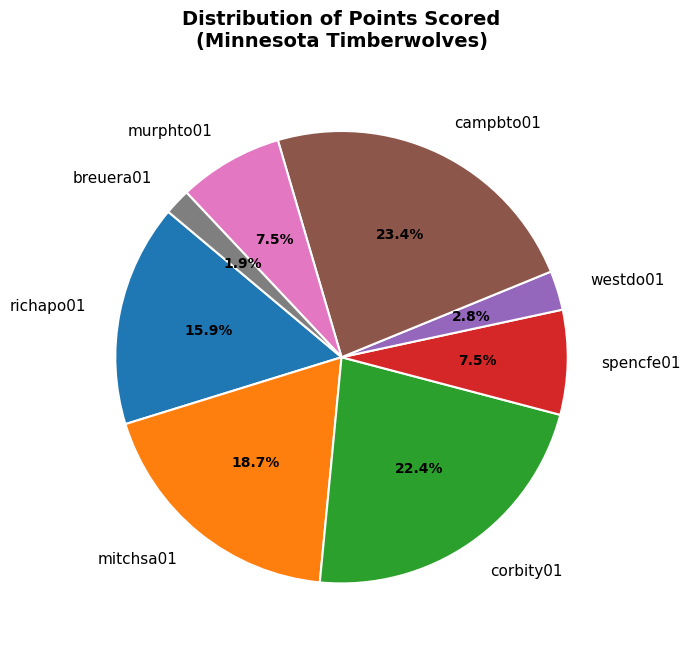

Which category has the smallest portion of the pie?

breuera01